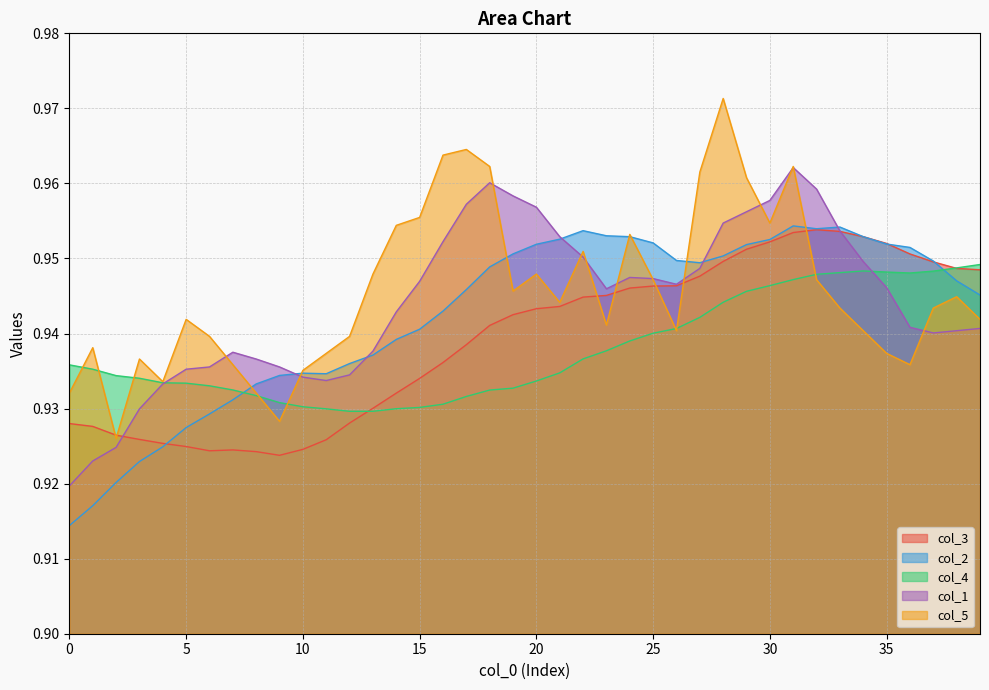

Which series has the largest total across all categories?

col_5